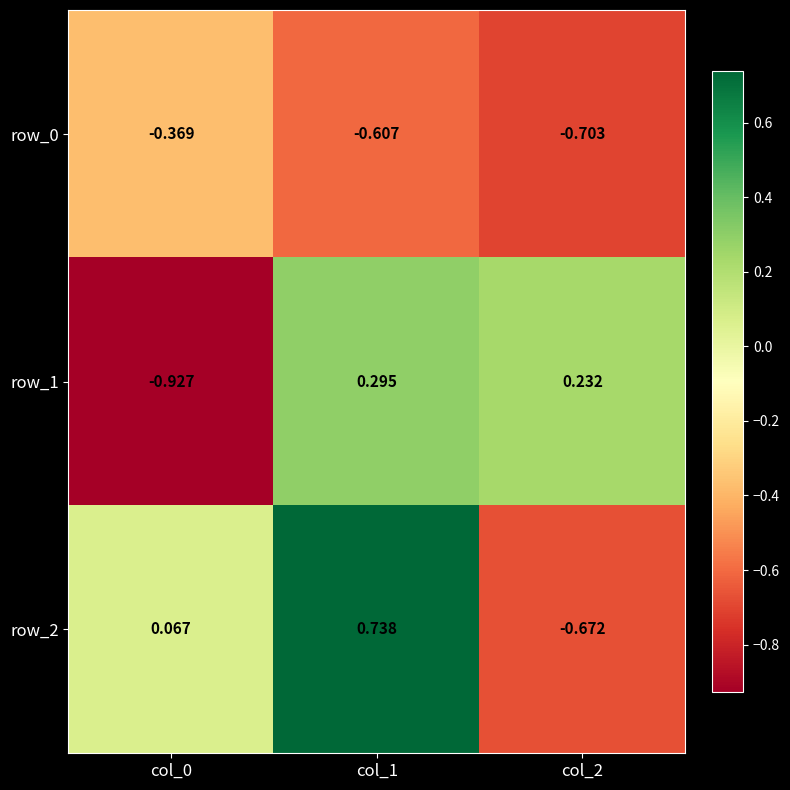

How many positive values does the row_1 series have?

2